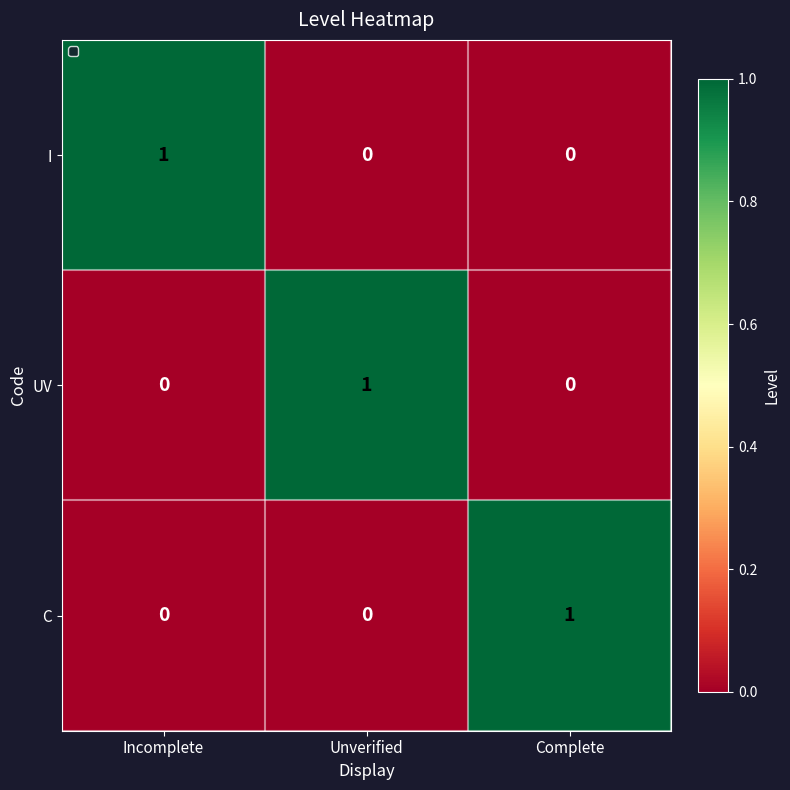

At how many categories does at least one series exceed 0?

3